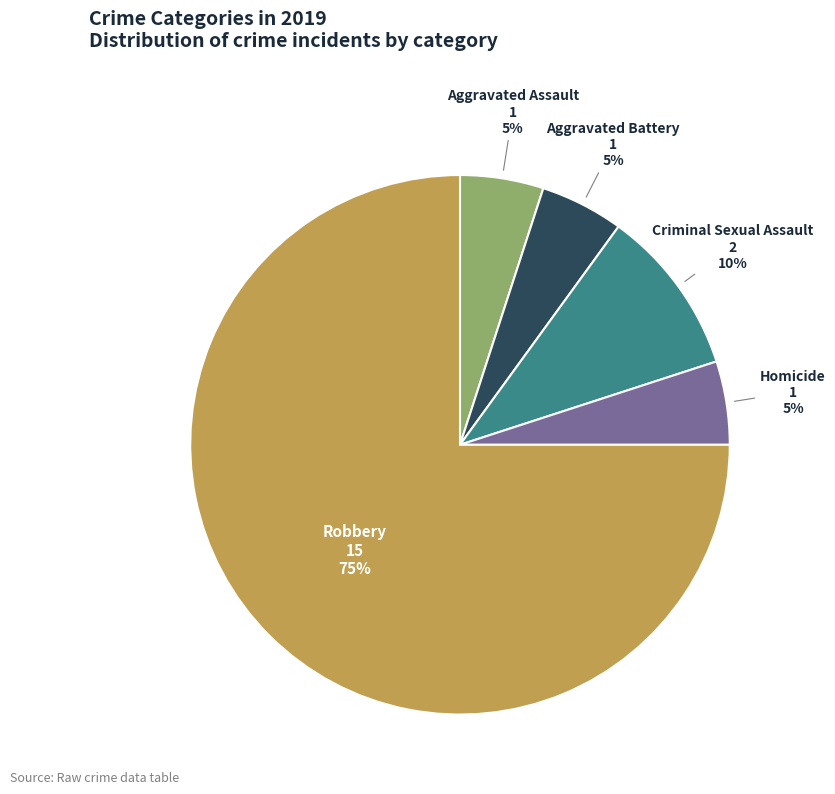

What is the ratio of the value at Homicide to the value at Criminal Sexual Assault?

0.5